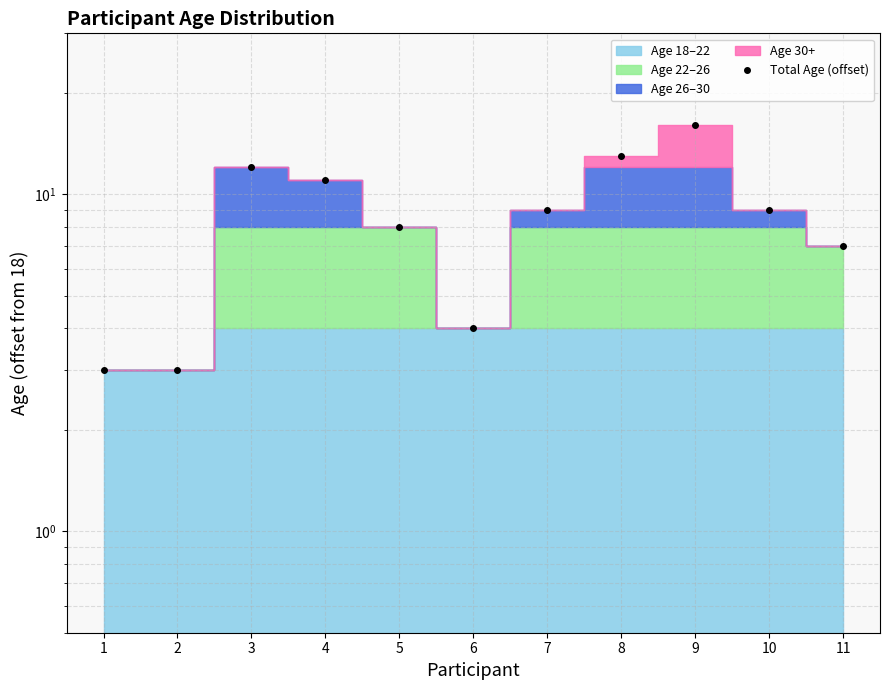

At which label does the data first exceed 9?

3